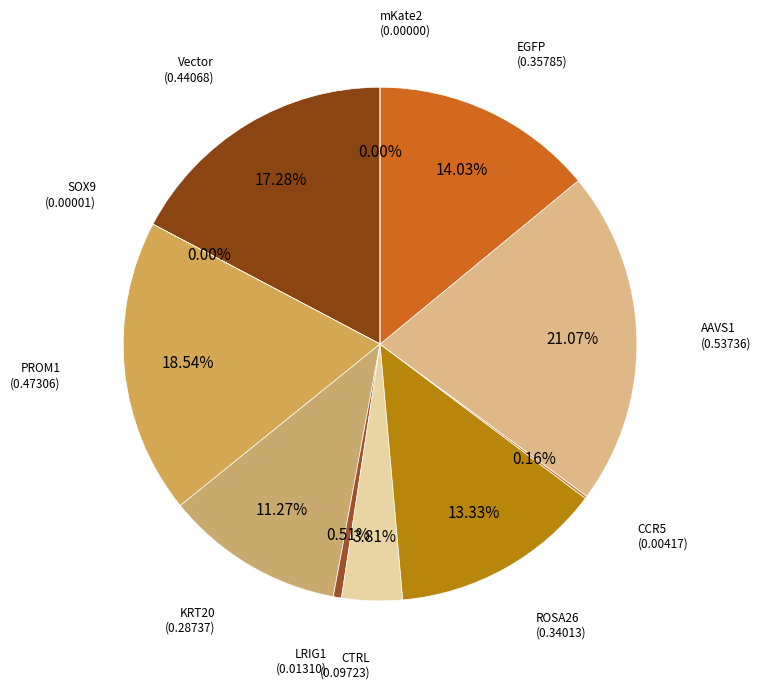

Count the number of slices in the pie.

11